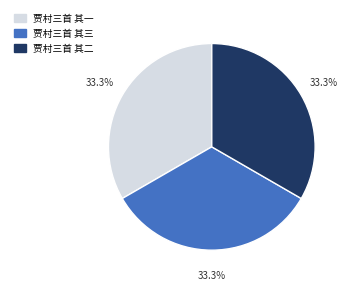

Count the number of slices in the pie.

3